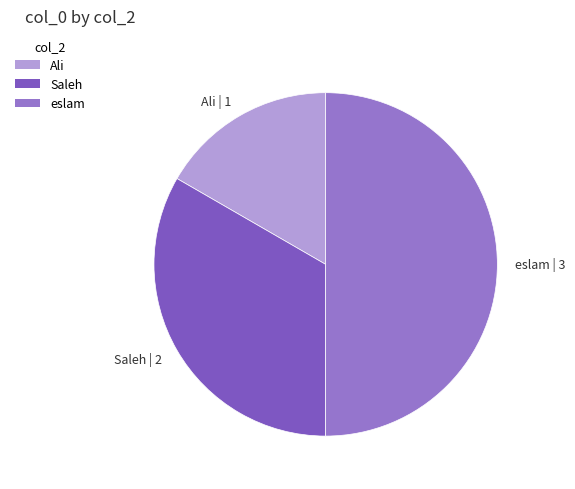

True or false: Ali accounts for 17% of the total.

True